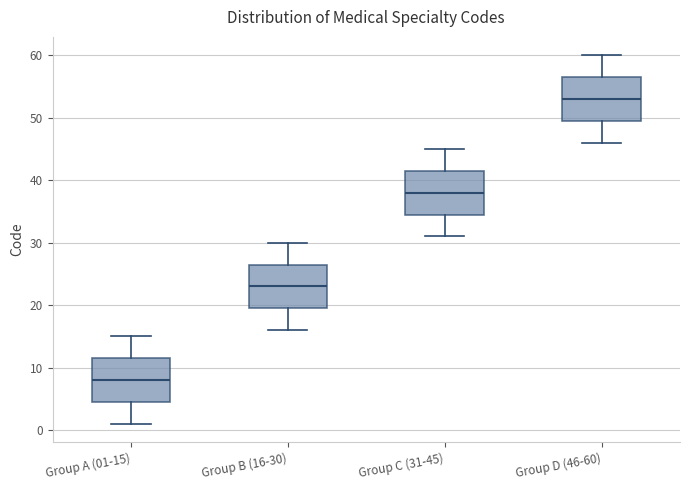

Reading left to right, transcribe this box plot: for each box, give where its median line is, the range the box spans, and where its two whiskers end, as read against the y-axis. The values are not printed on the chart, so give them approximately, as read against the axis.

Group A (01-15): median 8, box 5 to 12, whiskers 1 to 15
Group B (16-30): median 23, box 20 to 27, whiskers 16 to 30
Group C (31-45): median 38, box 35 to 42, whiskers 31 to 45
Group D (46-60): median 53, box 50 to 57, whiskers 46 to 60